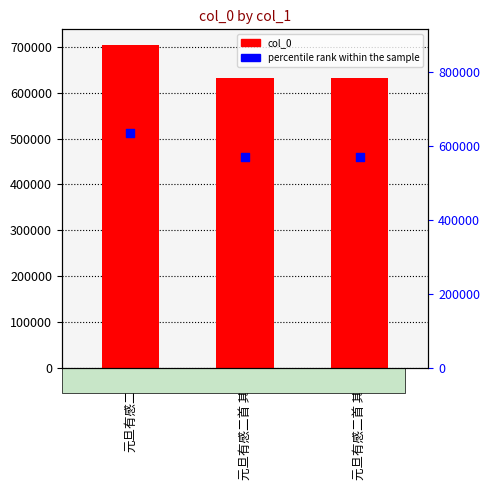

Which series reaches the maximum Y coordinate?

col_0